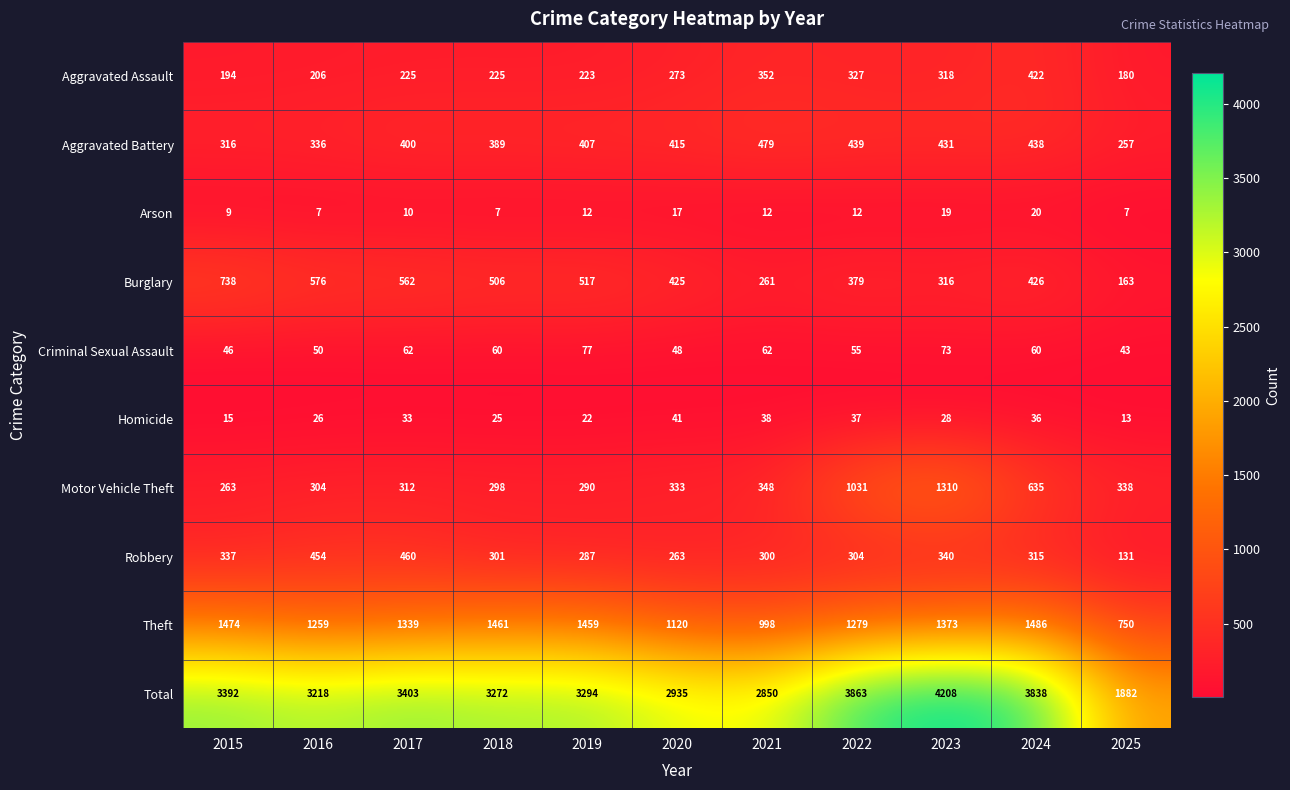

Is it true that Aggravated Assault equals 352 at 2018?

False